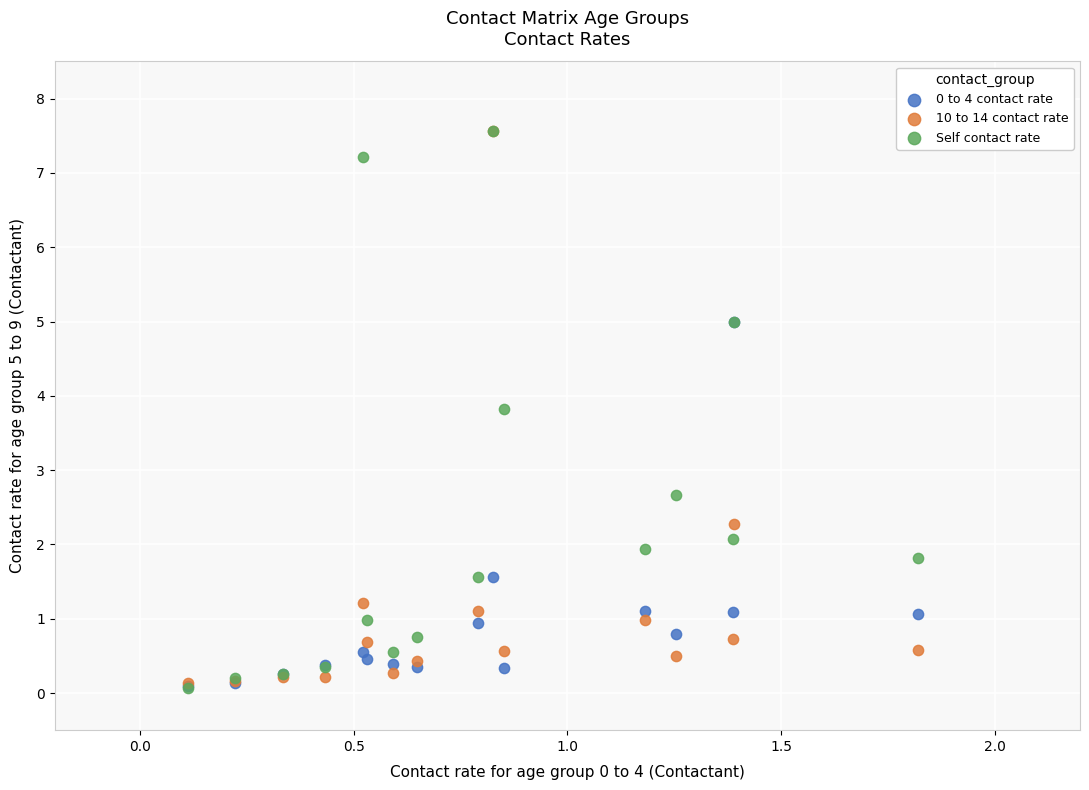

Across all series, what Y value is closest to 3?

2.7